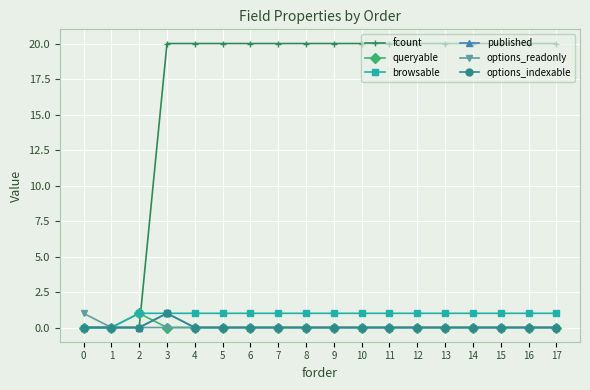

At which label does browsable reach its peak?

2